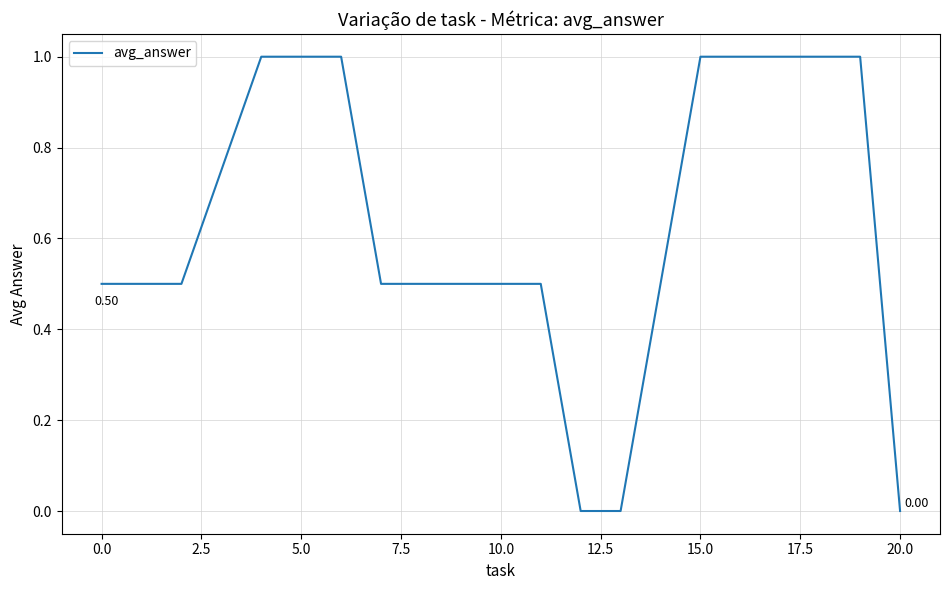

What is the difference between the maximum and minimum values?

1.0